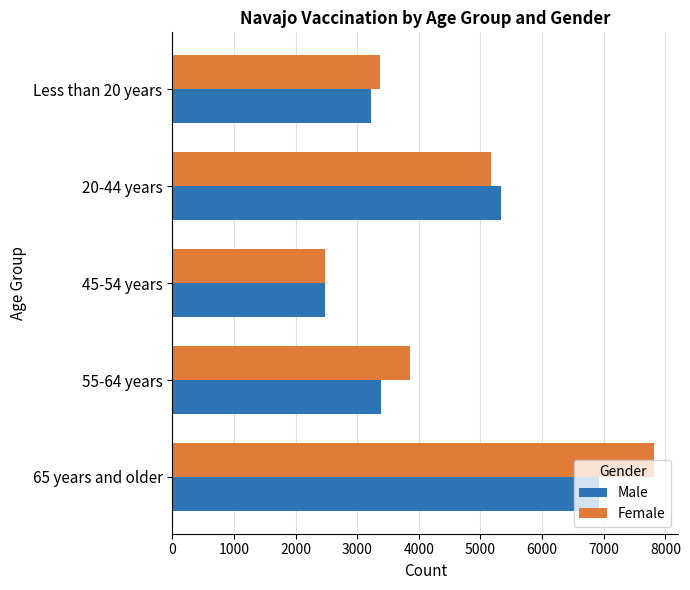

The value of Female at 55-64 years is 6575. True or false?

False